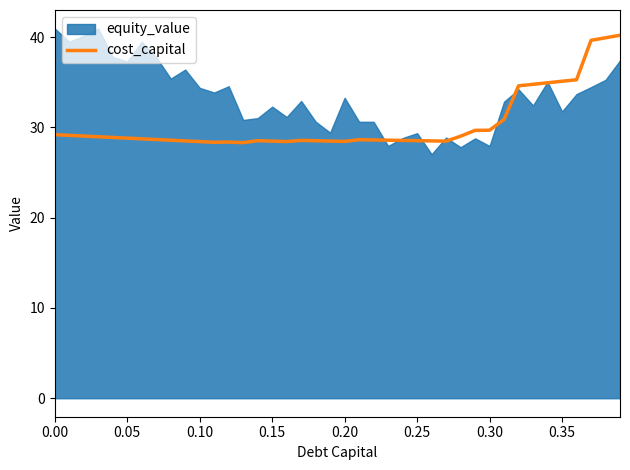

What is the maximum value for cost_capital?

40.2